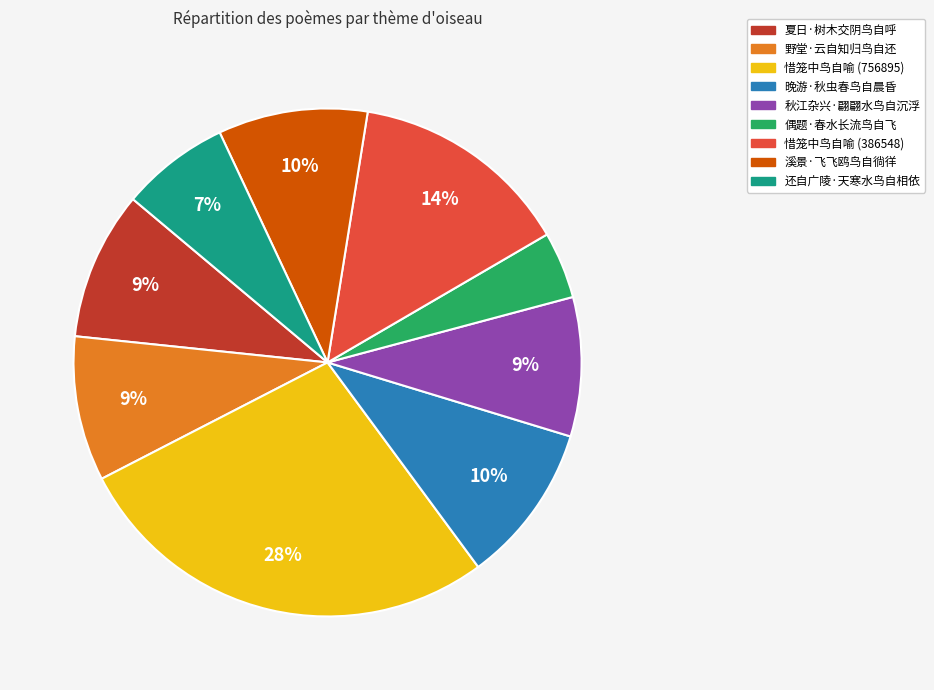

Does any single category account for the majority?

No